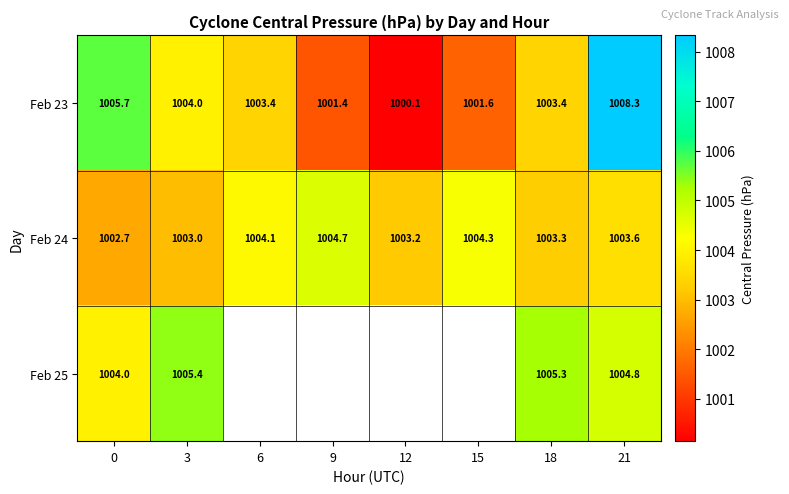

Is the value of Feb 25 at 18 greater than the value of Feb 24 at 12?

Yes